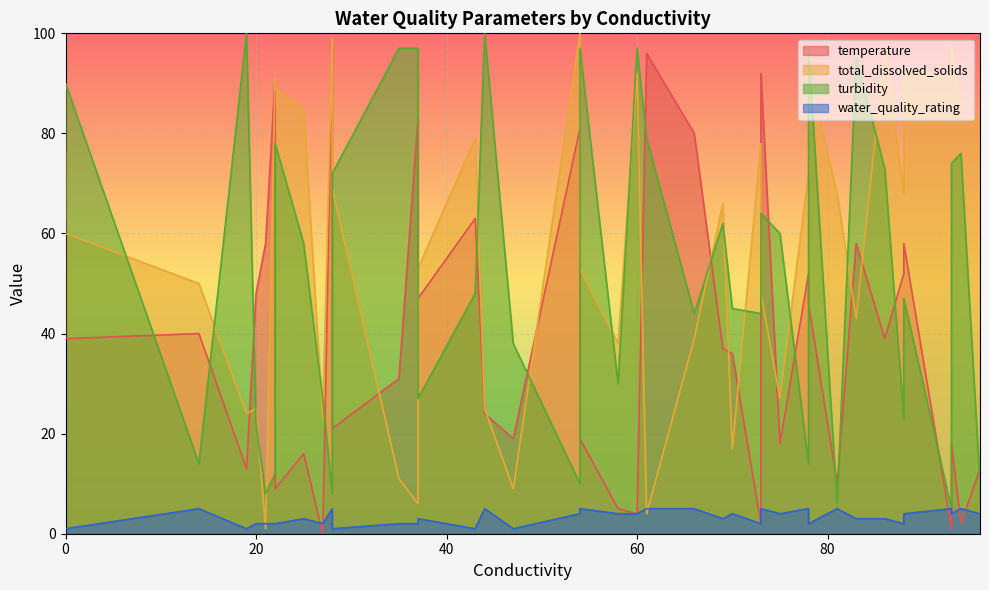

After their last crossing, which series has the higher values: turbidity or temperature?

turbidity